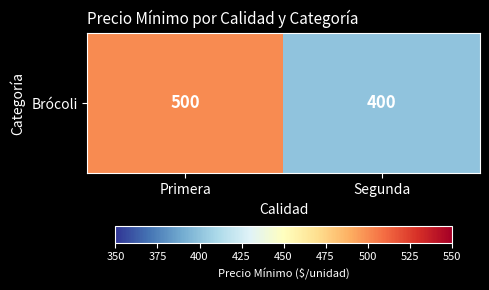

Reading right to left, list all the values displayed in this chart.

400	500